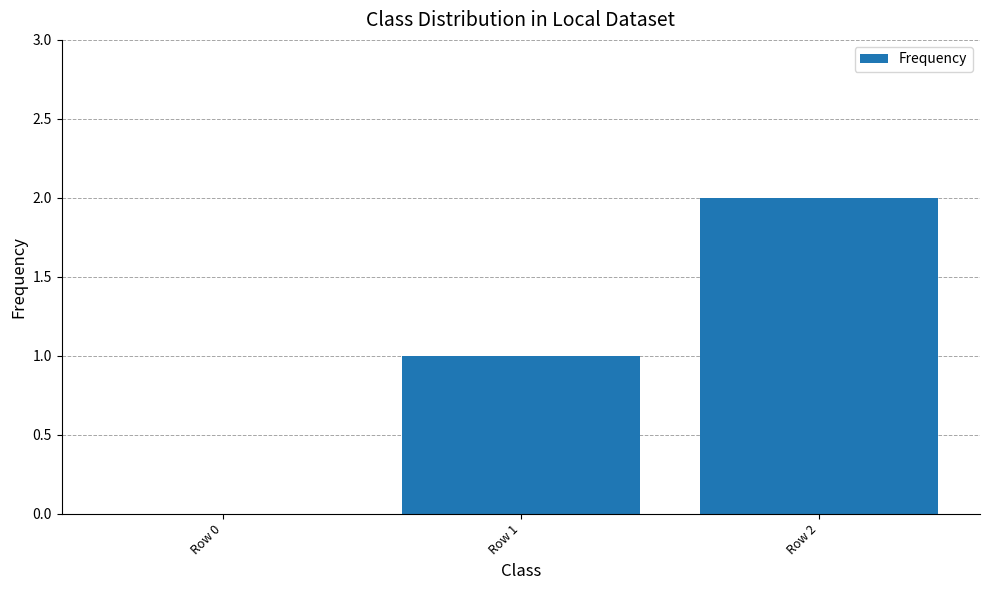

Reading left to right, what are all the values shown in this chart?

0	1	2